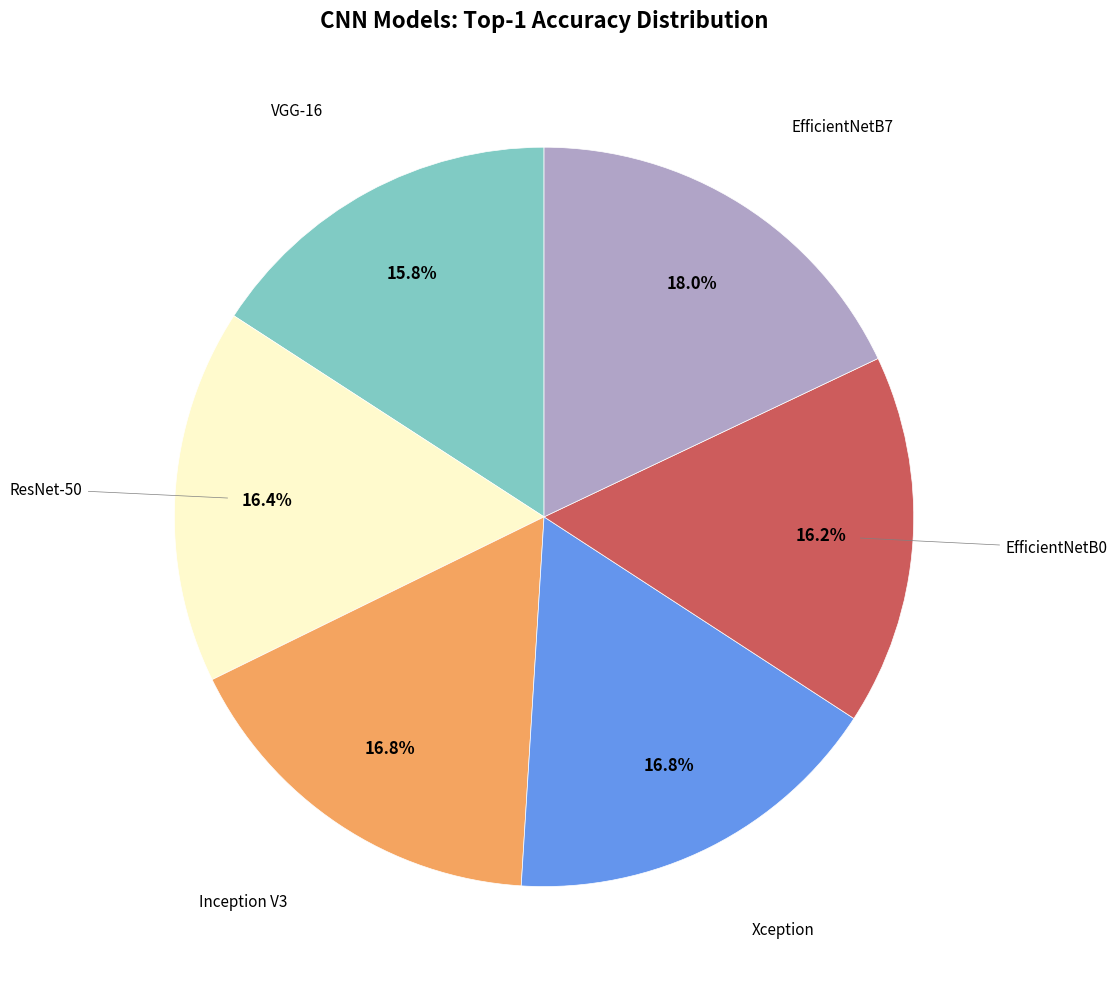

Does any single category account for the majority?

No